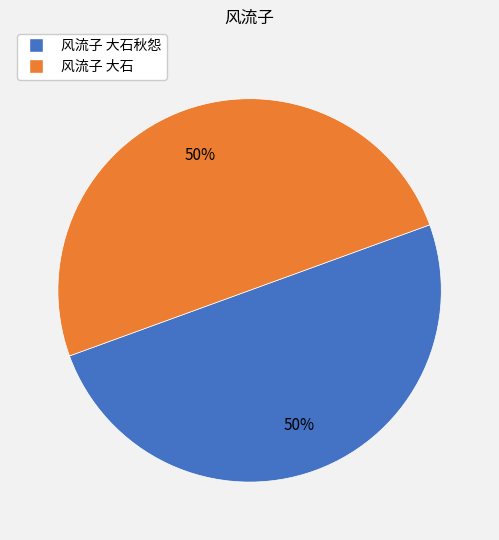

To the nearest percent, what is the average slice percentage?

50%